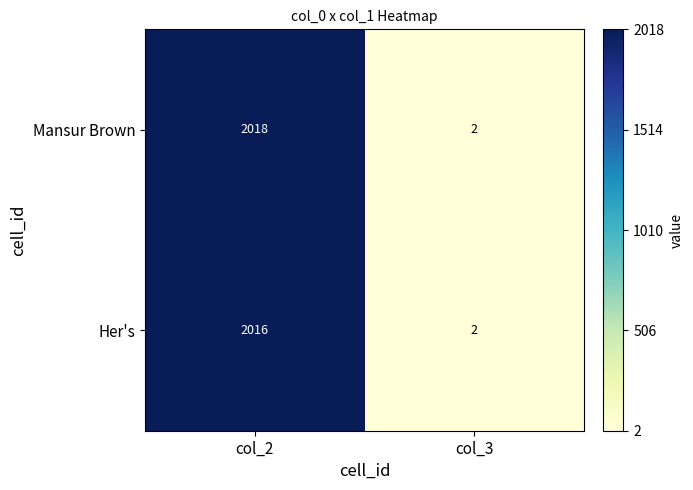

Between col_2 and col_3, which series saw the biggest shift?

Mansur Brown